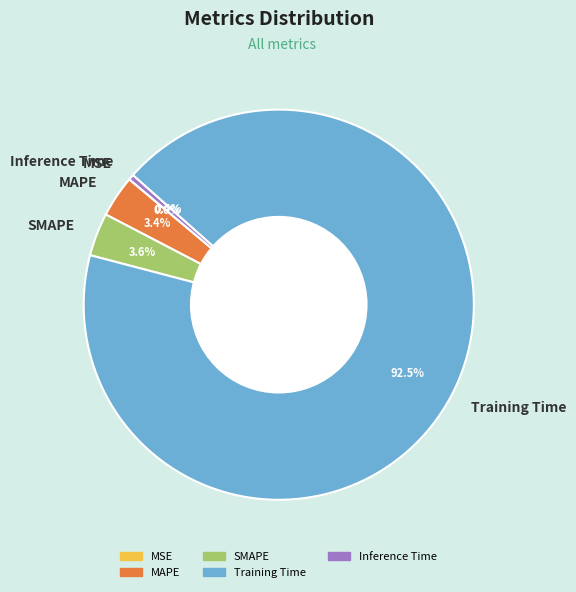

To the nearest percent, what is the difference between the Inference Time and MAPE slice percentages?

3%